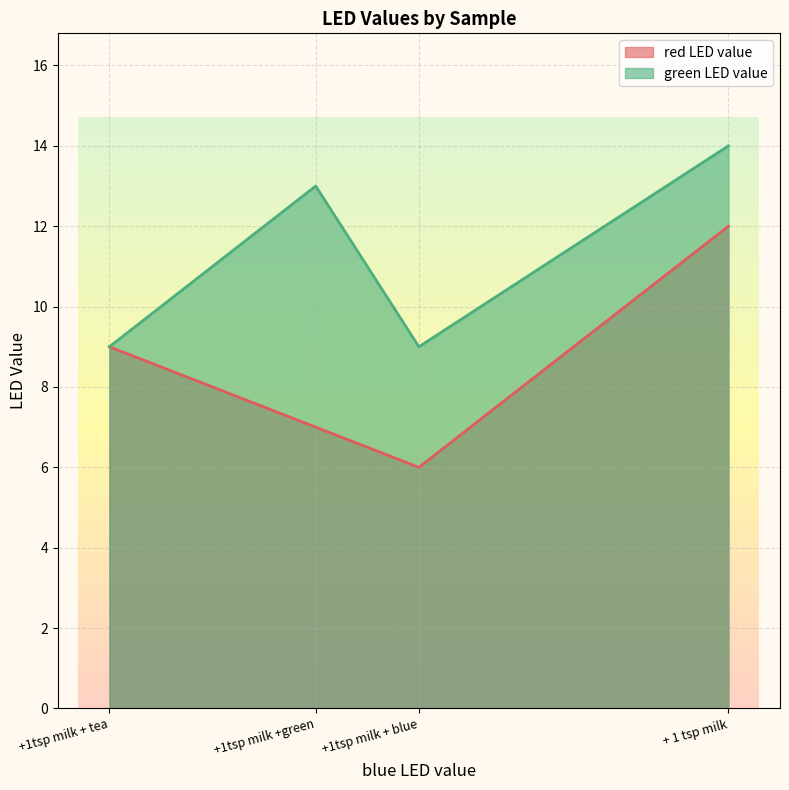

List the series in order of their overall mean, highest first.

green LED value, red LED value